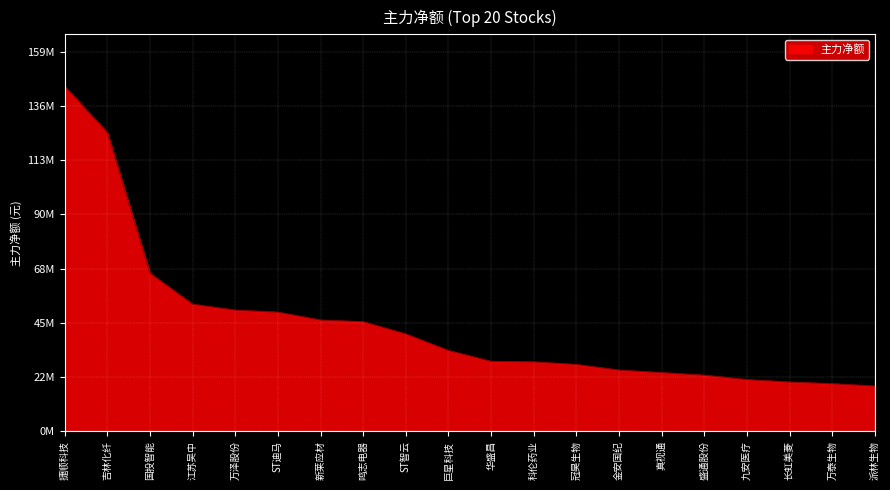

Does the chart display data point markers on the line(s)?

No